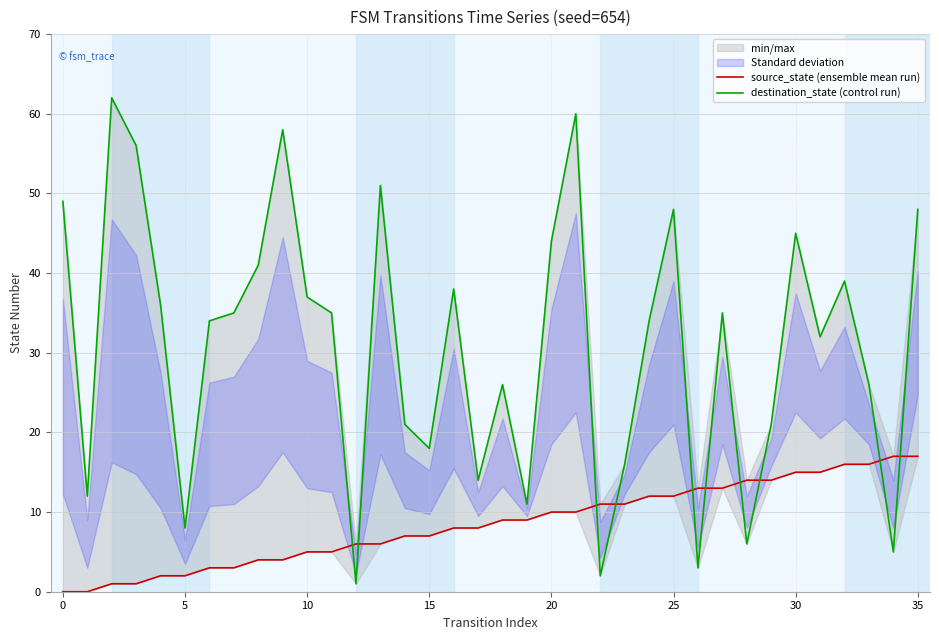

At which label is source_state (ensemble mean run) closest to 8?

16